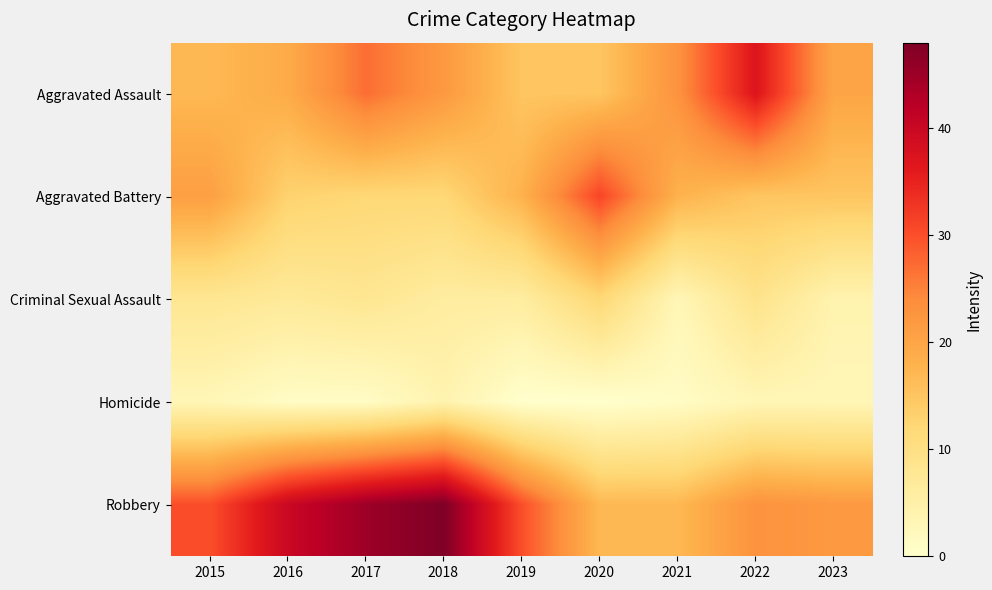

At how many categories does at least one series exceed 15?

9